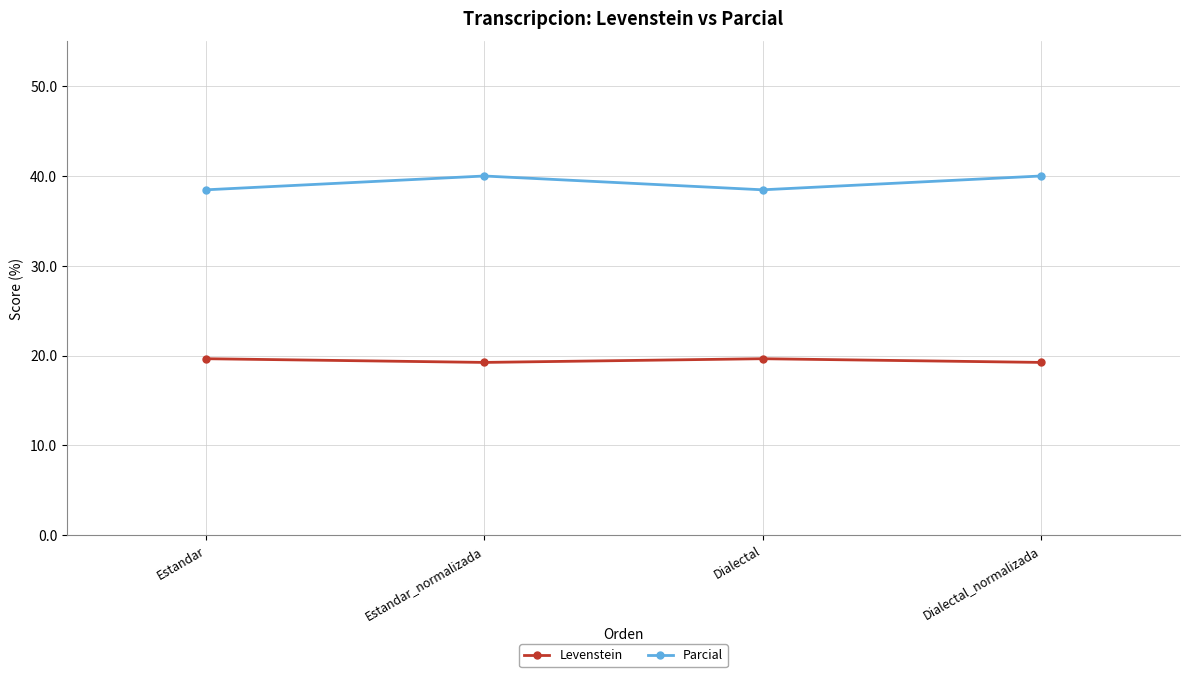

List the series in order of their overall mean, lowest first.

Levenstein, Parcial